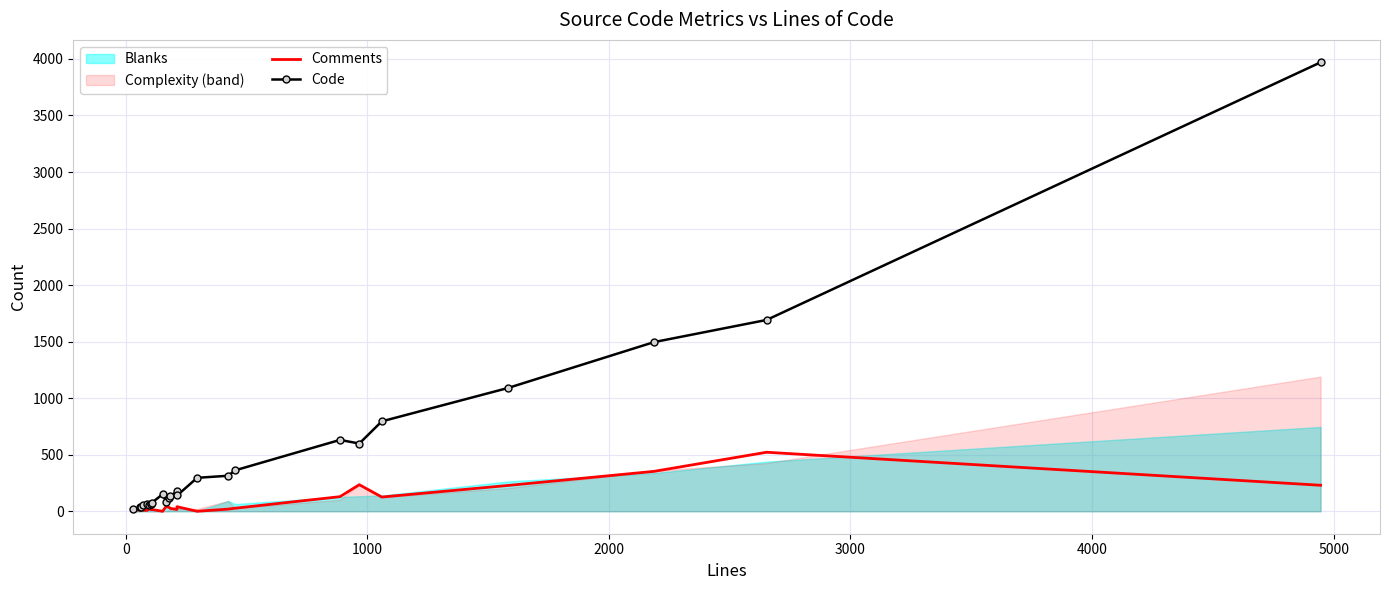

In Comments, how many points are lower than both neighbors (excluding endpoints)?

5